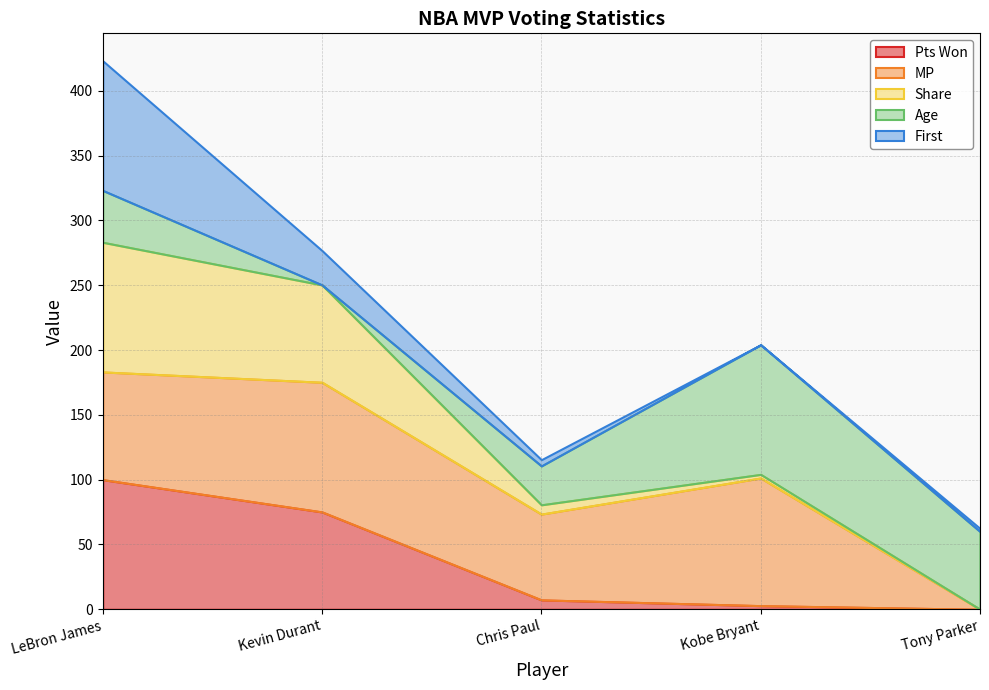

True or false: MP and Pts Won intersect in this chart.

False